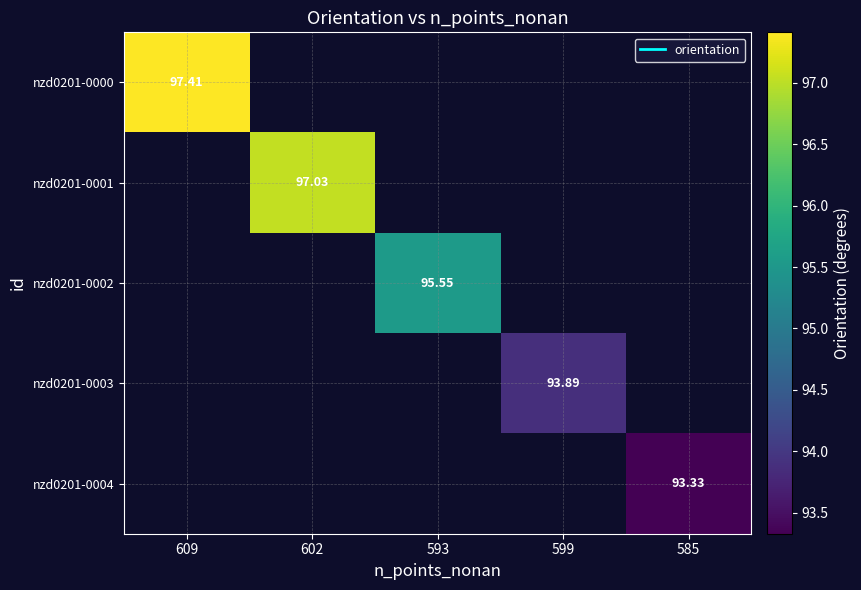

At which category does the chart reach its minimum across all series?

585